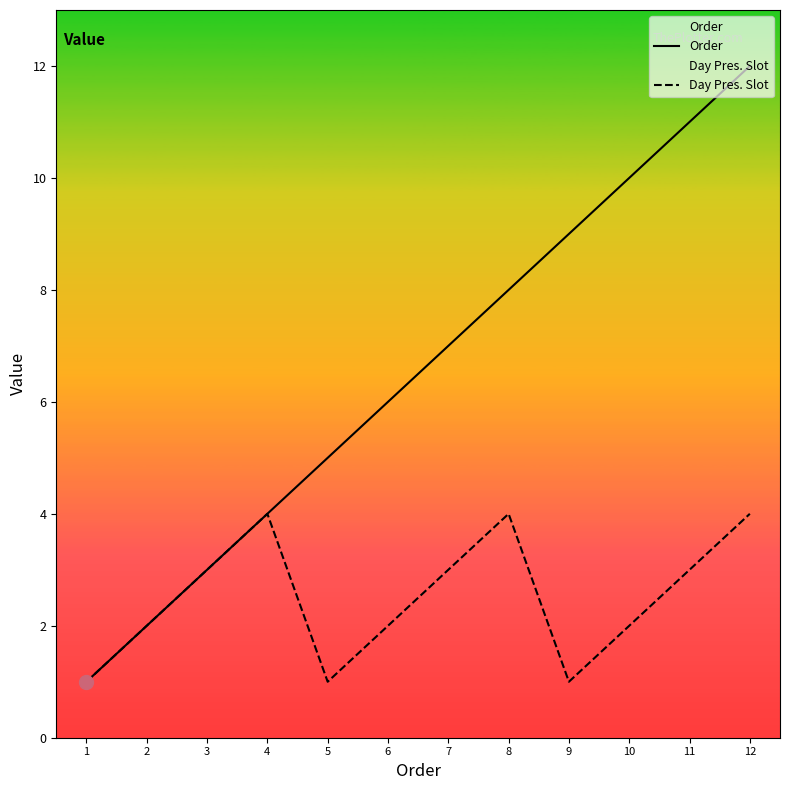

At how many categories does at least one series exceed 8?

4